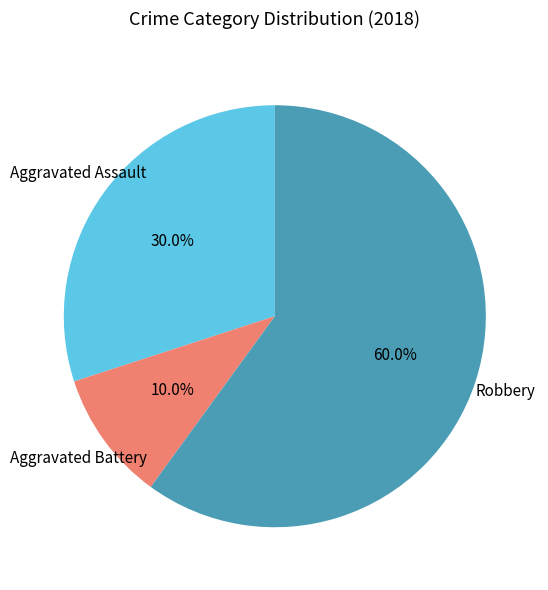

Is there any slice that represents more than half of the pie?

Yes